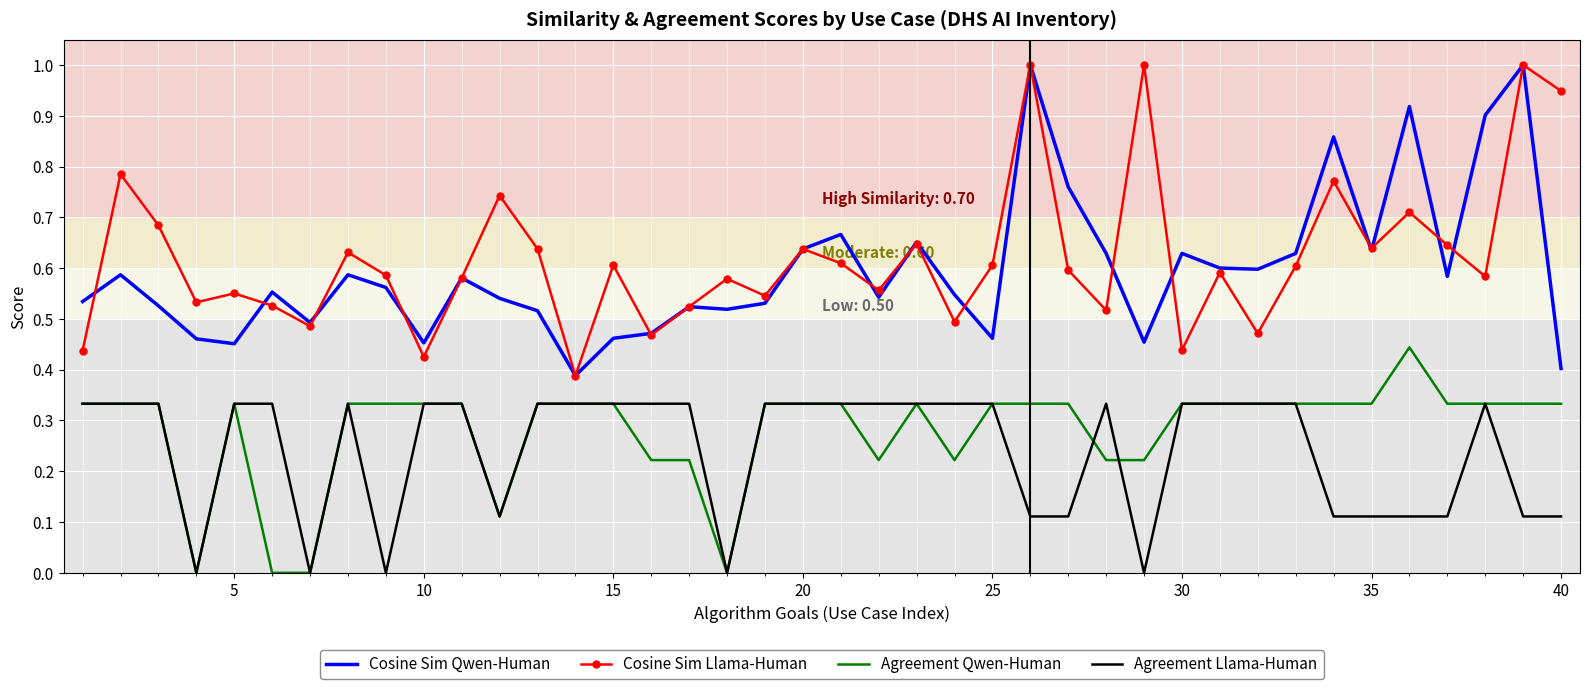

True or false: Cosine Sim Llama-Human and Agreement Qwen-Human cross at least once.

False